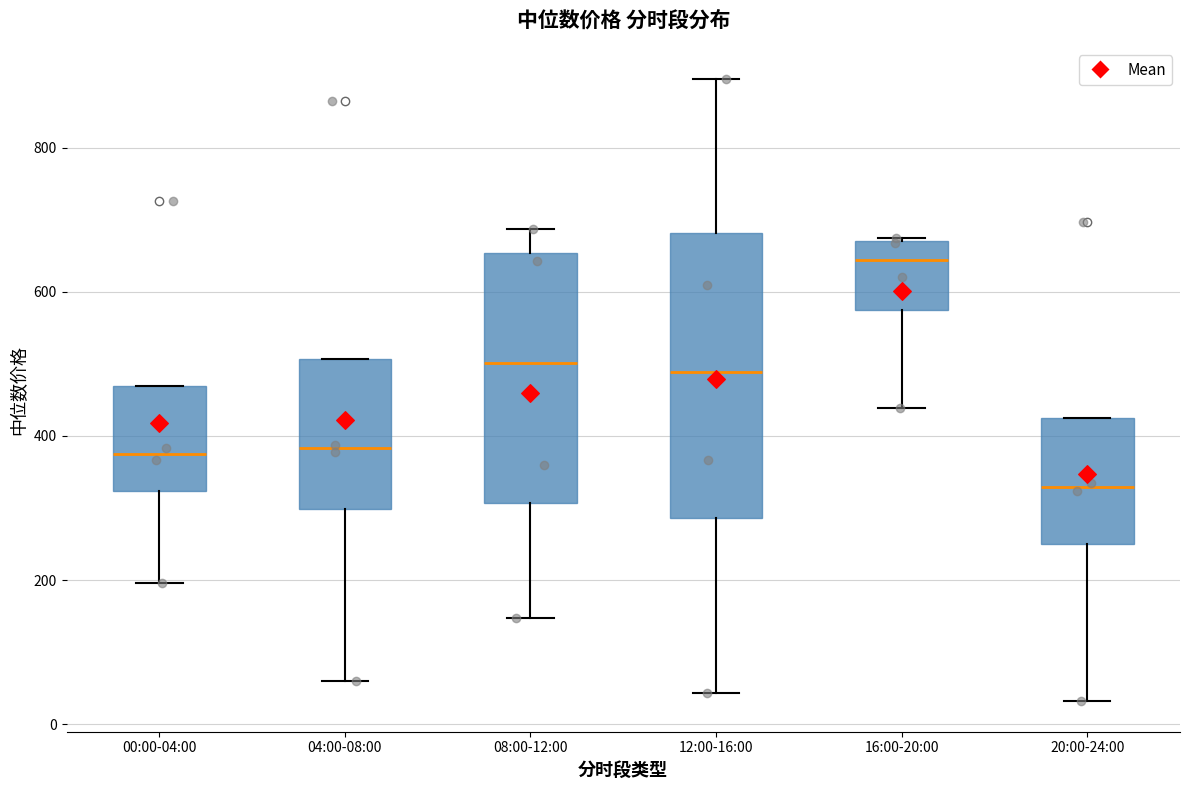

Which box is the tallest, from its lower edge to its upper edge?

12:00-16:00